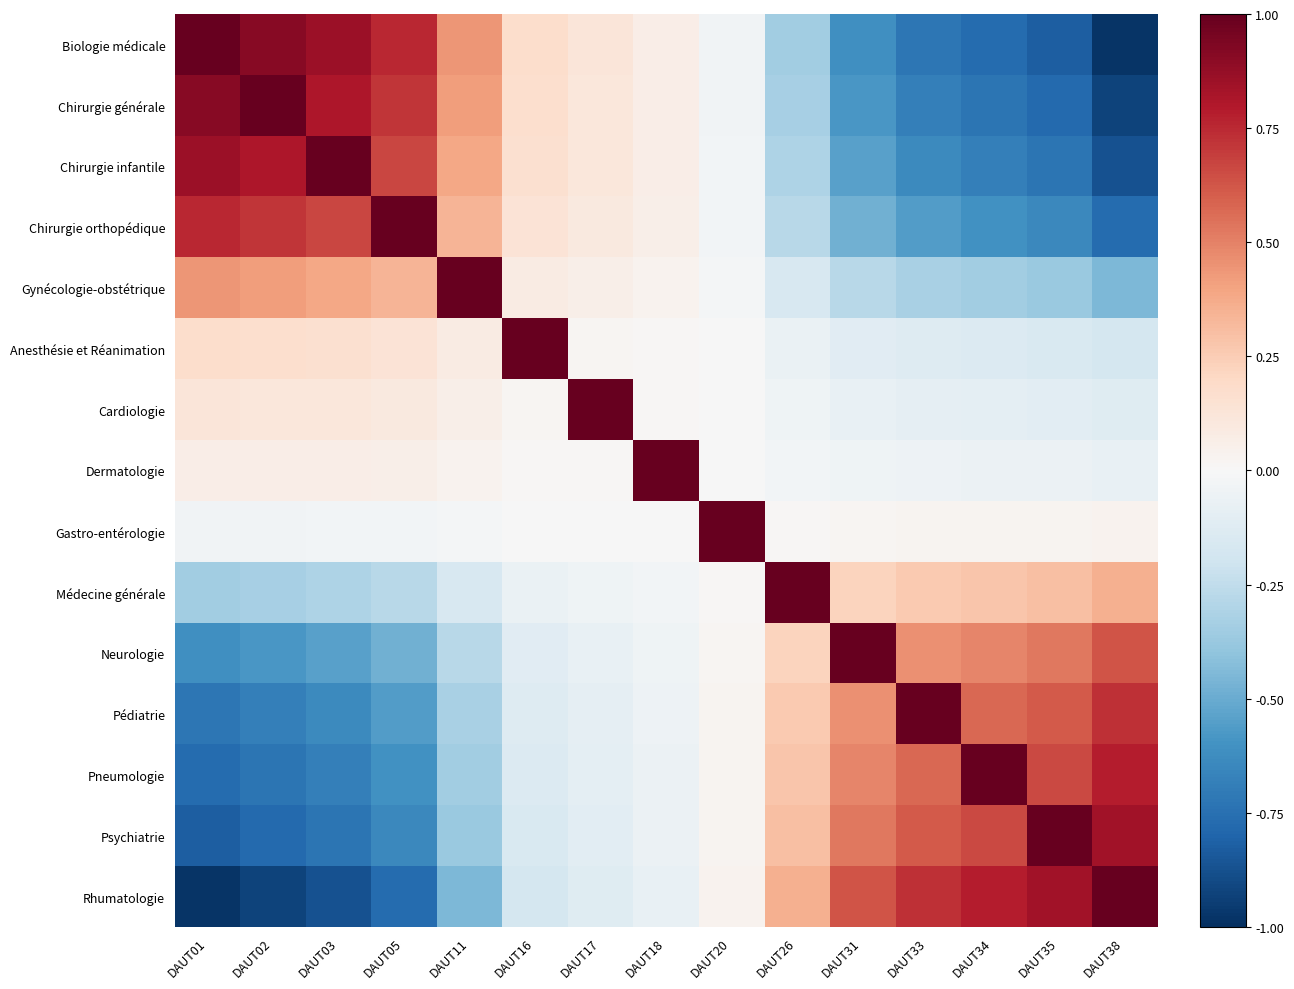

Reading left to right, list all the values displayed in this chart.

Biologie médicale: DAUT01=1.0	DAUT02=0.9	DAUT03=0.9	DAUT05=0.8	DAUT11=0.4	DAUT16=0.2	DAUT17=0.1	DAUT18=0.1	DAUT20=-0.0	DAUT26=-0.4	DAUT31=-0.6	DAUT33=-0.7	DAUT34=-0.8	DAUT35=-0.8	DAUT38=-1.0
Chirurgie générale: DAUT01=0.9	DAUT02=1.0	DAUT03=0.8	DAUT05=0.7	DAUT11=0.4	DAUT16=0.2	DAUT17=0.1	DAUT18=0.1	DAUT20=-0.0	DAUT26=-0.3	DAUT31=-0.6	DAUT33=-0.7	DAUT34=-0.7	DAUT35=-0.8	DAUT38=-0.9
Chirurgie infantile: DAUT01=0.9	DAUT02=0.8	DAUT03=1.0	DAUT05=0.7	DAUT11=0.4	DAUT16=0.2	DAUT17=0.1	DAUT18=0.1	DAUT20=-0.0	DAUT26=-0.3	DAUT31=-0.5	DAUT33=-0.6	DAUT34=-0.7	DAUT35=-0.7	DAUT38=-0.9
Chirurgie orthopédique: DAUT01=0.8	DAUT02=0.7	DAUT03=0.7	DAUT05=1.0	DAUT11=0.3	DAUT16=0.1	DAUT17=0.1	DAUT18=0.1	DAUT20=-0.0	DAUT26=-0.3	DAUT31=-0.5	DAUT33=-0.6	DAUT34=-0.6	DAUT35=-0.6	DAUT38=-0.8
Gynécologie-obstétrique: DAUT01=0.4	DAUT02=0.4	DAUT03=0.4	DAUT05=0.3	DAUT11=1.0	DAUT16=0.1	DAUT17=0.1	DAUT18=0.0	DAUT20=-0.0	DAUT26=-0.2	DAUT31=-0.3	DAUT33=-0.3	DAUT34=-0.4	DAUT35=-0.4	DAUT38=-0.4
Anesthésie et Réanimation: DAUT01=0.2	DAUT02=0.2	DAUT03=0.2	DAUT05=0.1	DAUT11=0.1	DAUT16=1.0	DAUT17=0.0	DAUT18=0.0	DAUT20=-0.0	DAUT26=-0.1	DAUT31=-0.1	DAUT33=-0.1	DAUT34=-0.1	DAUT35=-0.1	DAUT38=-0.2
Cardiologie: DAUT01=0.1	DAUT02=0.1	DAUT03=0.1	DAUT05=0.1	DAUT11=0.1	DAUT16=0.0	DAUT17=1.0	DAUT18=0.0	DAUT20=-0.0	DAUT26=-0.0	DAUT31=-0.1	DAUT33=-0.1	DAUT34=-0.1	DAUT35=-0.1	DAUT38=-0.1
Dermatologie: DAUT01=0.1	DAUT02=0.1	DAUT03=0.1	DAUT05=0.1	DAUT11=0.0	DAUT16=0.0	DAUT17=0.0	DAUT18=1.0	DAUT20=-0.0	DAUT26=-0.0	DAUT31=-0.0	DAUT33=-0.1	DAUT34=-0.1	DAUT35=-0.1	DAUT38=-0.1
Gastro-entérologie: DAUT01=-0.0	DAUT02=-0.0	DAUT03=-0.0	DAUT05=-0.0	DAUT11=-0.0	DAUT16=-0.0	DAUT17=-0.0	DAUT18=-0.0	DAUT20=1.0	DAUT26=0.0	DAUT31=0.0	DAUT33=0.0	DAUT34=0.0	DAUT35=0.0	DAUT38=0.0
Médecine générale: DAUT01=-0.4	DAUT02=-0.3	DAUT03=-0.3	DAUT05=-0.3	DAUT11=-0.2	DAUT16=-0.1	DAUT17=-0.0	DAUT18=-0.0	DAUT20=0.0	DAUT26=1.0	DAUT31=0.2	DAUT33=0.3	DAUT34=0.3	DAUT35=0.3	DAUT38=0.4
Neurologie: DAUT01=-0.6	DAUT02=-0.6	DAUT03=-0.5	DAUT05=-0.5	DAUT11=-0.3	DAUT16=-0.1	DAUT17=-0.1	DAUT18=-0.0	DAUT20=0.0	DAUT26=0.2	DAUT31=1.0	DAUT33=0.5	DAUT34=0.5	DAUT35=0.5	DAUT38=0.6
Pédiatrie: DAUT01=-0.7	DAUT02=-0.7	DAUT03=-0.6	DAUT05=-0.6	DAUT11=-0.3	DAUT16=-0.1	DAUT17=-0.1	DAUT18=-0.1	DAUT20=0.0	DAUT26=0.3	DAUT31=0.5	DAUT33=1.0	DAUT34=0.6	DAUT35=0.6	DAUT38=0.7
Pneumologie: DAUT01=-0.8	DAUT02=-0.7	DAUT03=-0.7	DAUT05=-0.6	DAUT11=-0.4	DAUT16=-0.1	DAUT17=-0.1	DAUT18=-0.1	DAUT20=0.0	DAUT26=0.3	DAUT31=0.5	DAUT33=0.6	DAUT34=1.0	DAUT35=0.7	DAUT38=0.8
Psychiatrie: DAUT01=-0.8	DAUT02=-0.8	DAUT03=-0.7	DAUT05=-0.6	DAUT11=-0.4	DAUT16=-0.1	DAUT17=-0.1	DAUT18=-0.1	DAUT20=0.0	DAUT26=0.3	DAUT31=0.5	DAUT33=0.6	DAUT34=0.7	DAUT35=1.0	DAUT38=0.8
Rhumatologie: DAUT01=-1.0	DAUT02=-0.9	DAUT03=-0.9	DAUT05=-0.8	DAUT11=-0.4	DAUT16=-0.2	DAUT17=-0.1	DAUT18=-0.1	DAUT20=0.0	DAUT26=0.4	DAUT31=0.6	DAUT33=0.7	DAUT34=0.8	DAUT35=0.8	DAUT38=1.0